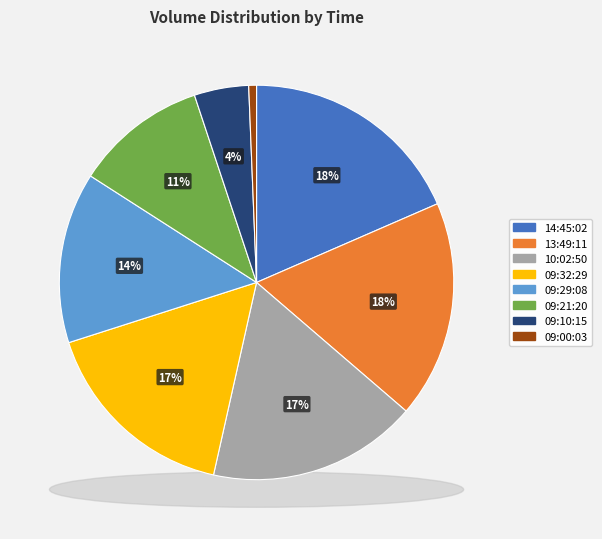

Count the number of slices in the pie.

8